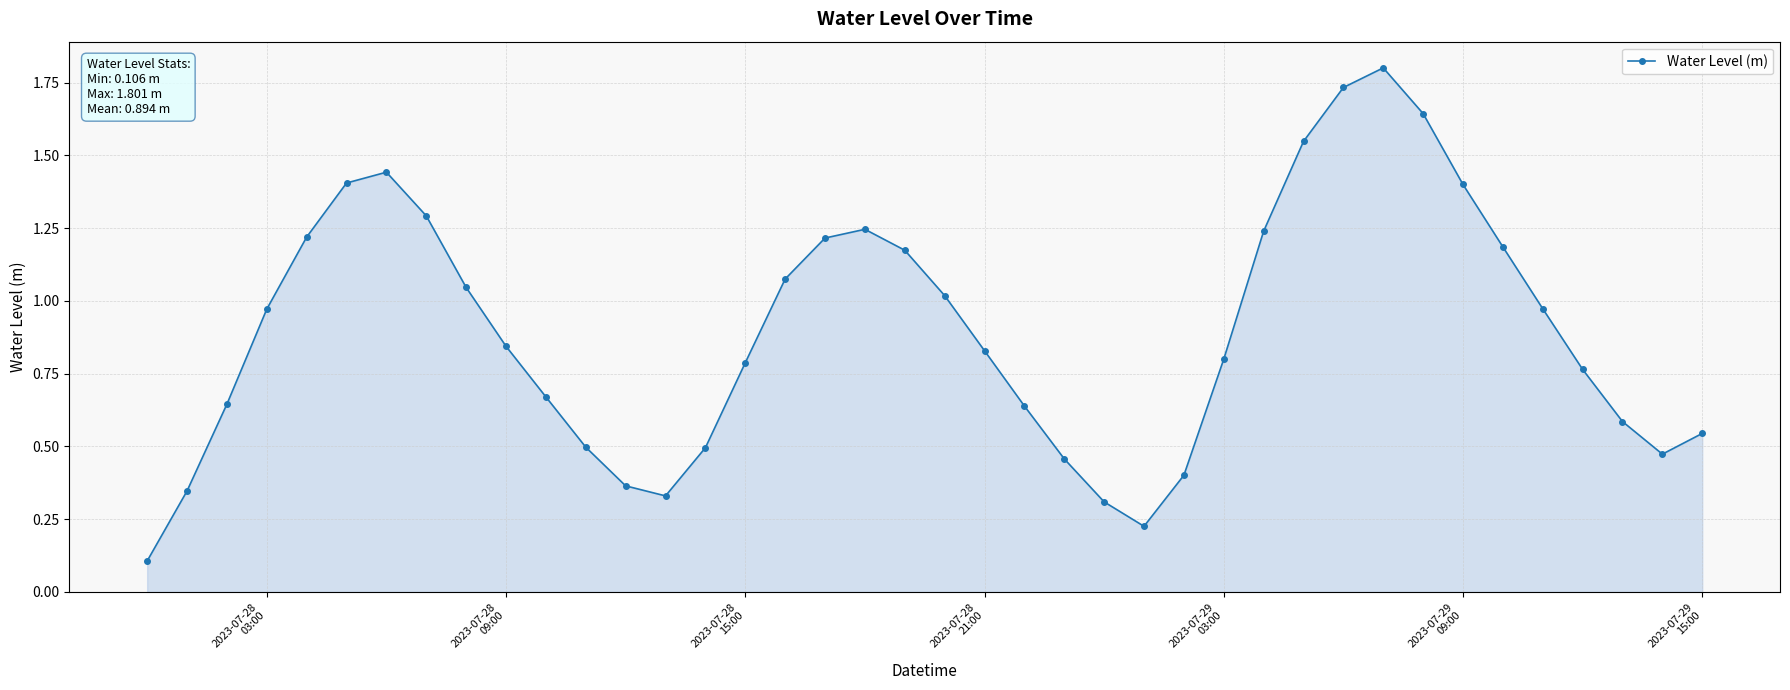

Count the number of data series in this chart.

1